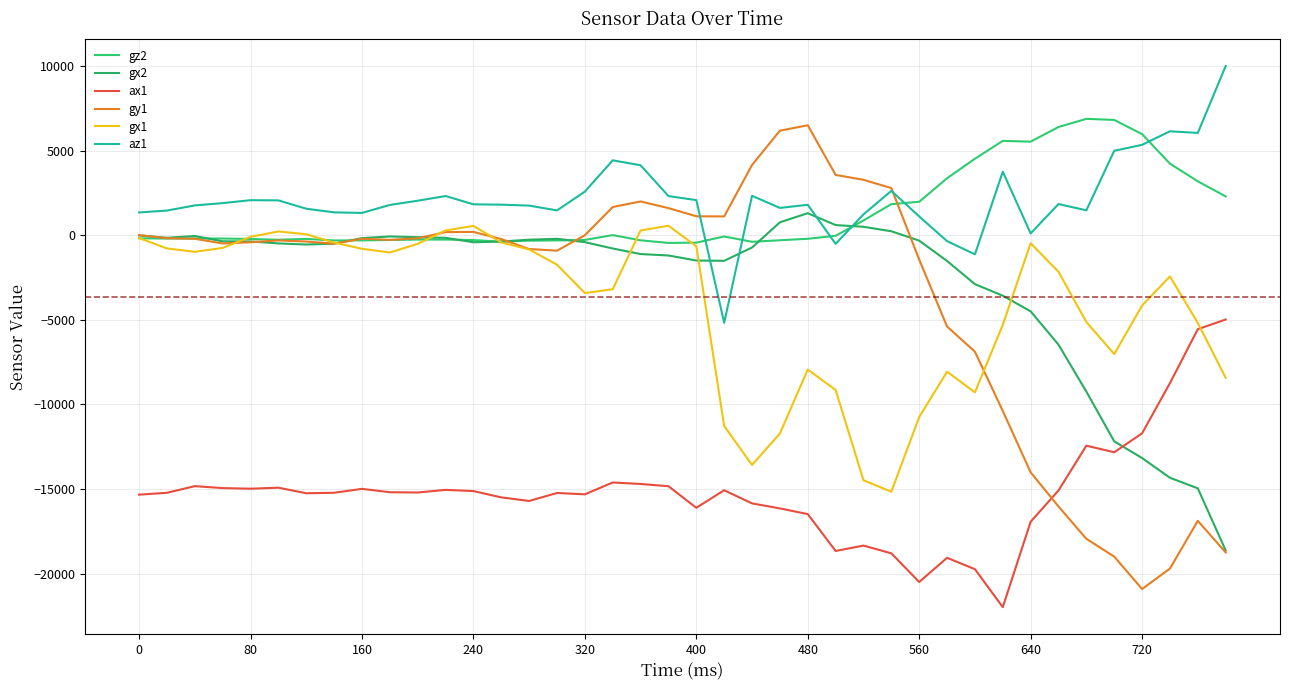

How many interior local valleys does the ax1 series have?

10